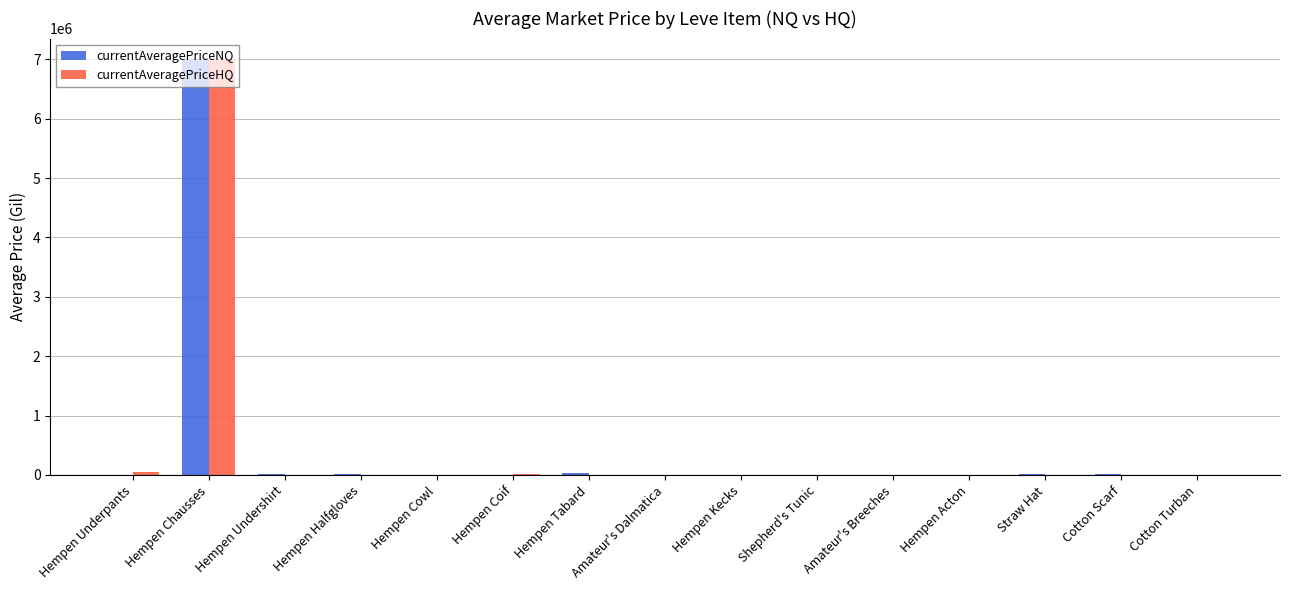

What is the greatest value displayed?

7000000